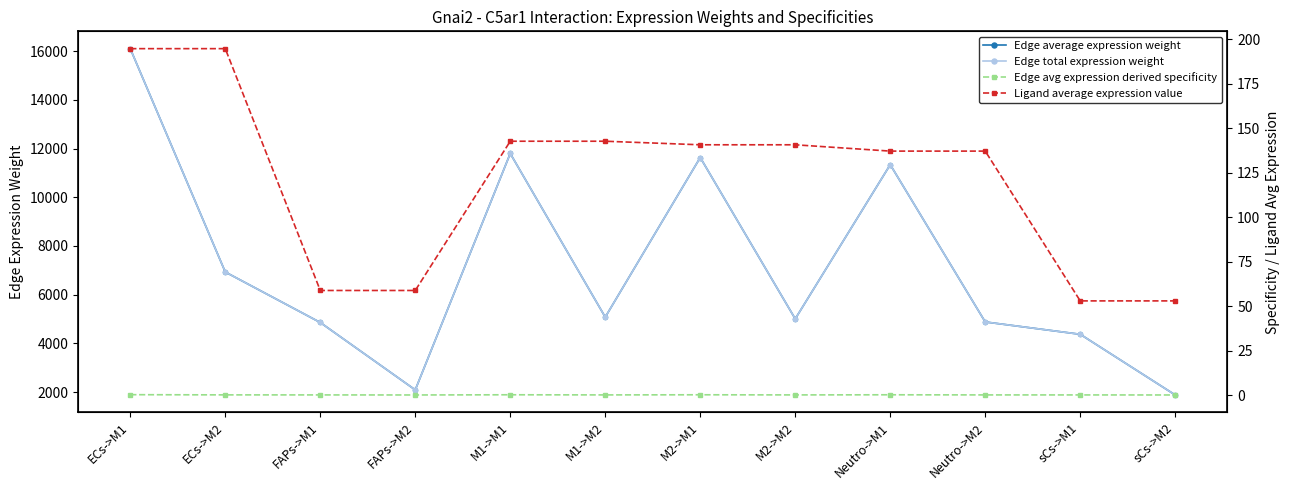

Count the number of data series in this chart.

4